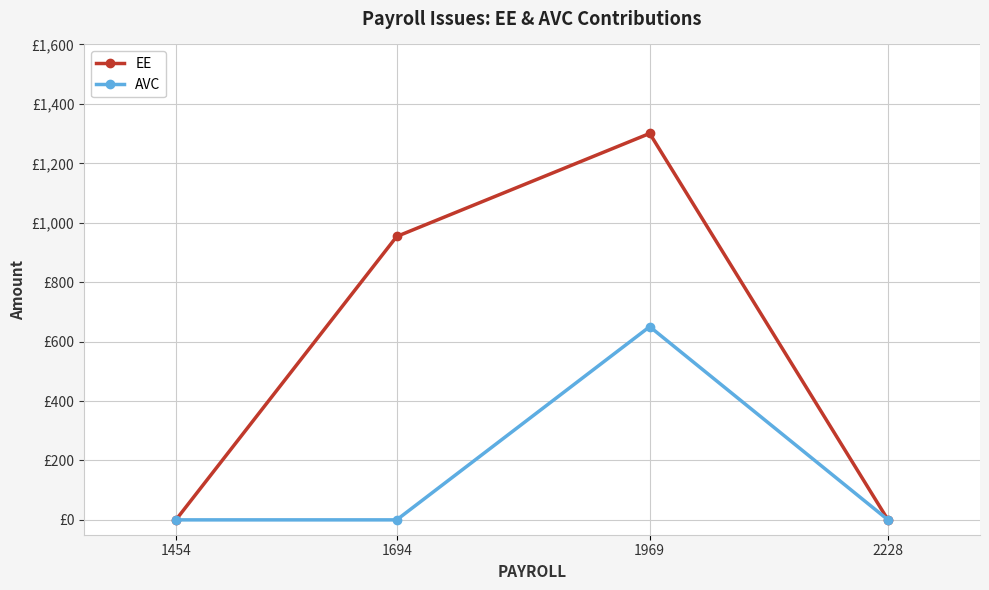

At which category does AVC reach its first local peak?

1969